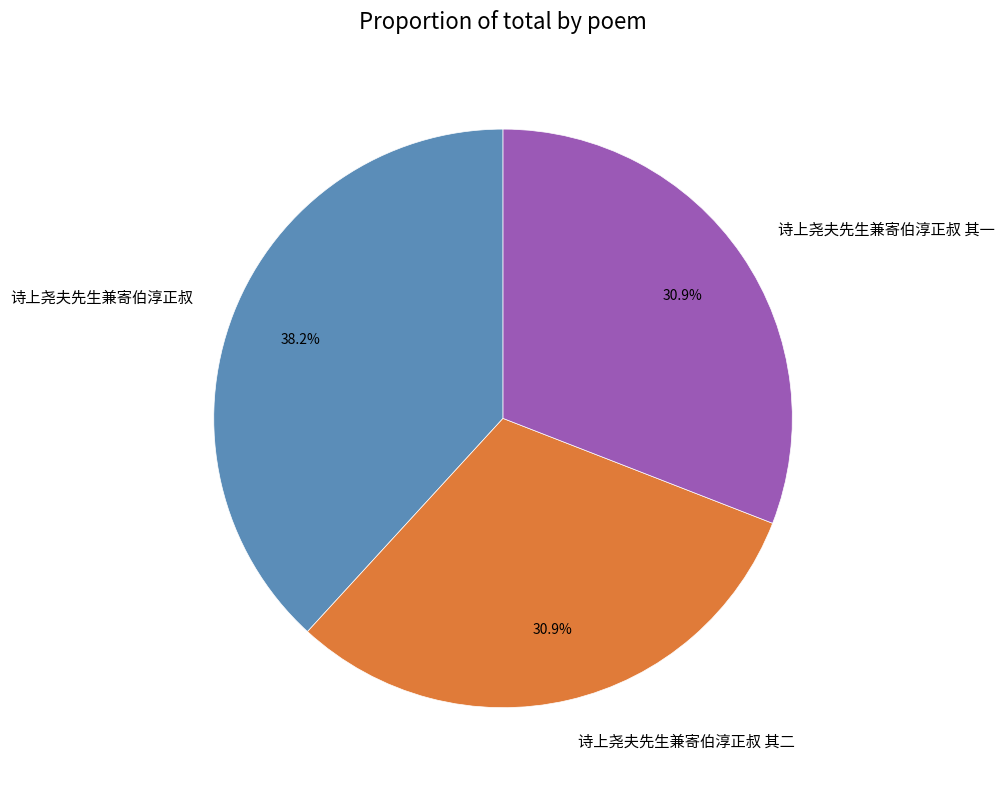

Do 诗上尧夫先生兼寄伯淳正叔 and 诗上尧夫先生兼寄伯淳正叔 其一 together represent more than half of the pie?

Yes